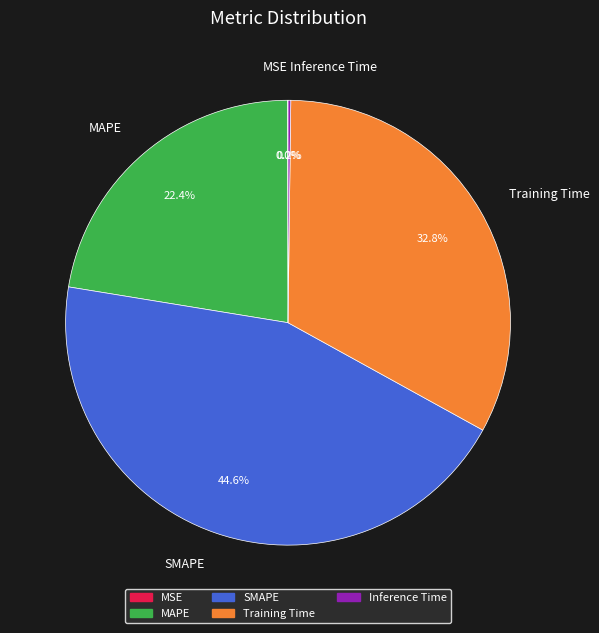

True or false: SMAPE accounts for 45% of the total.

True